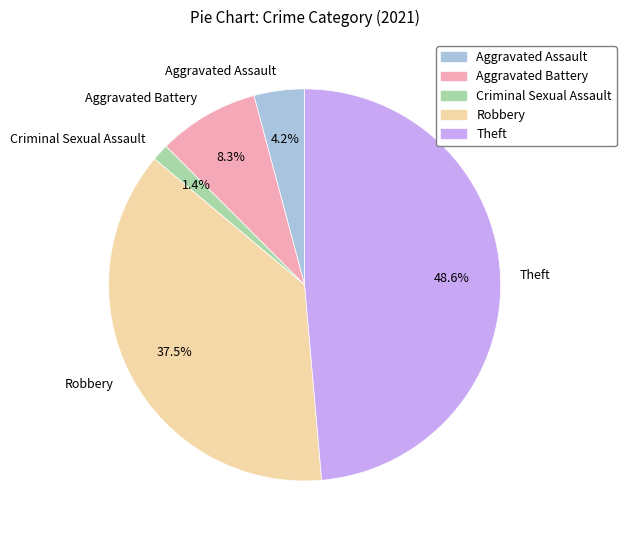

Is it true that Aggravated Assault is 4% of the pie?

True